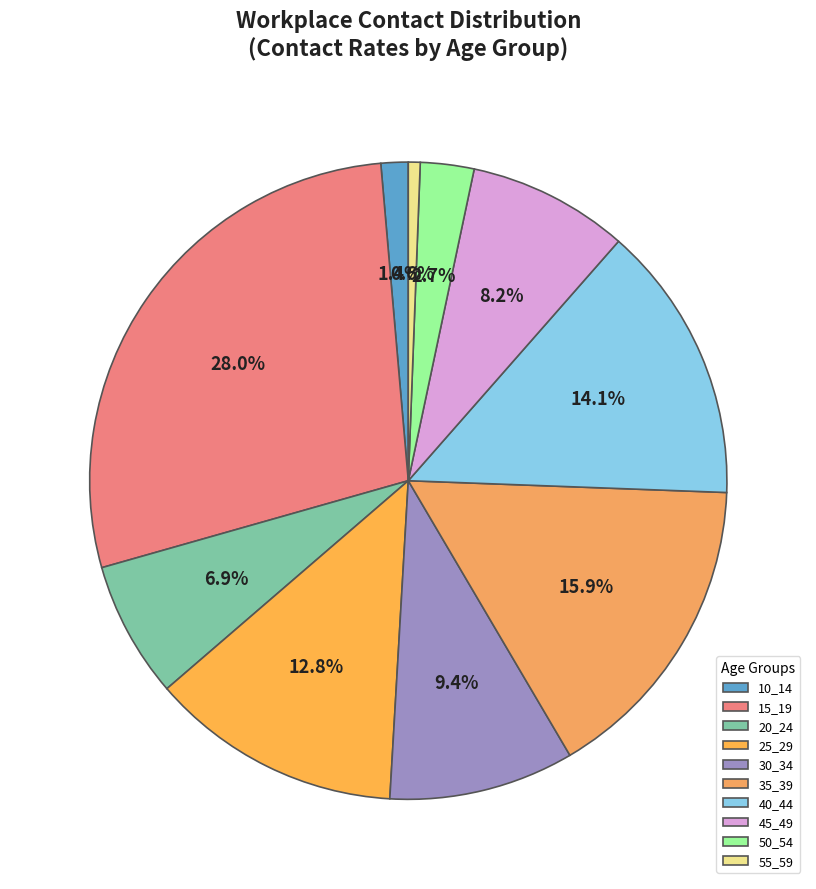

To the nearest percent, what is the difference between the largest and smallest slice percentages?

27%